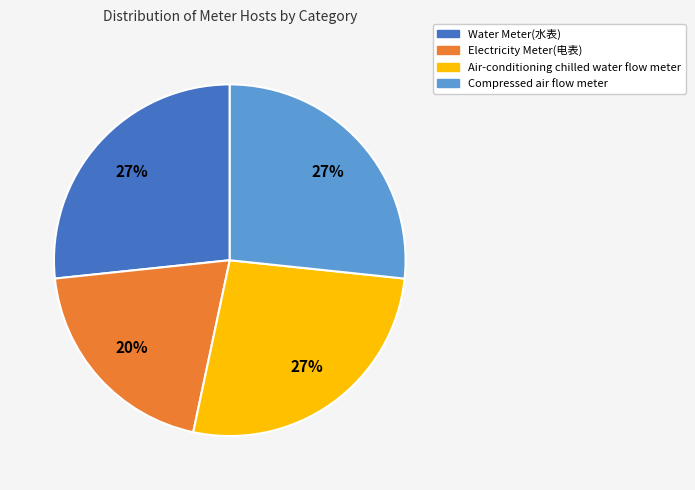

What is the smallest slice in the pie chart?

Electricity Meter(电表)